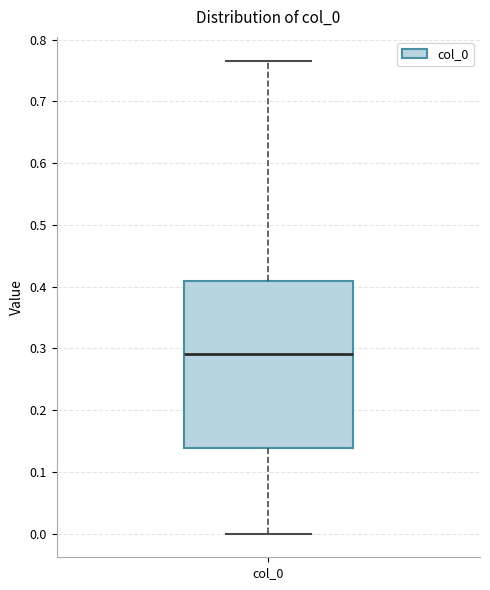

Read this box plot against the y-axis: the position of the median line, the range covered by the box, and the ends of both whiskers. The values are not printed on the chart, so give them approximately, as read against the axis.

median 0.29, box 0.14 to 0.41, whiskers 0.00 to 0.77